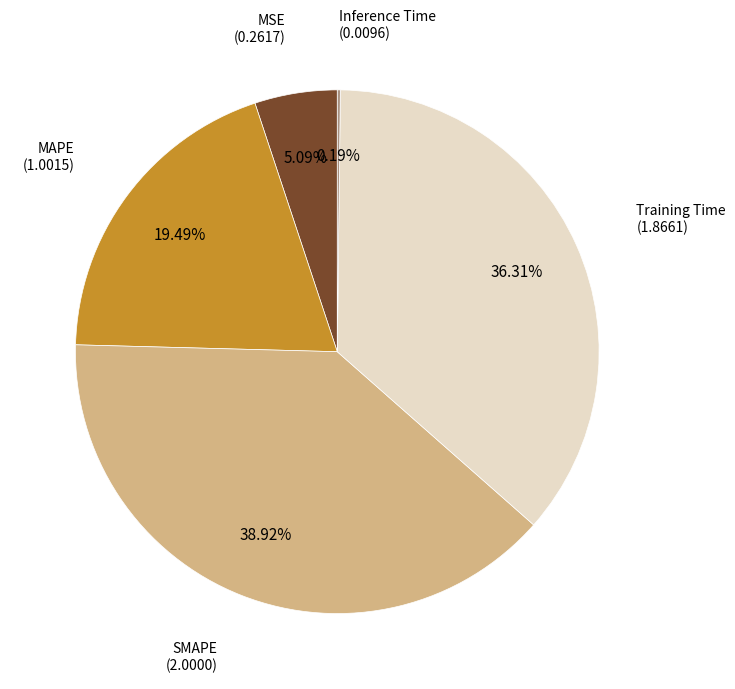

To the nearest percent, what is the difference between the largest and smallest slice percentages?

39%